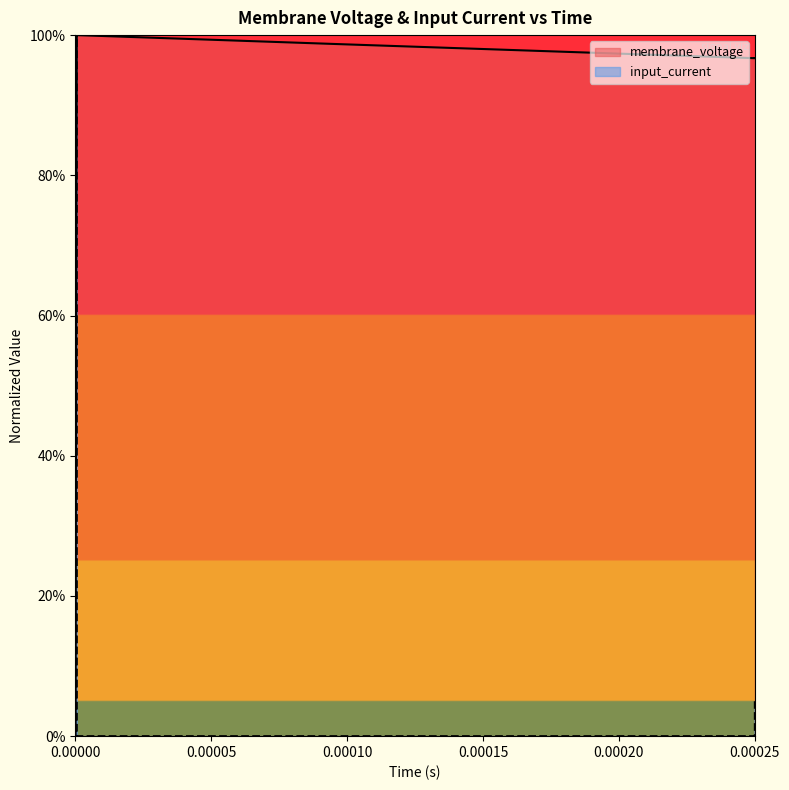

Which series ends up on top after the final intersection of membrane_voltage and input_current?

membrane_voltage